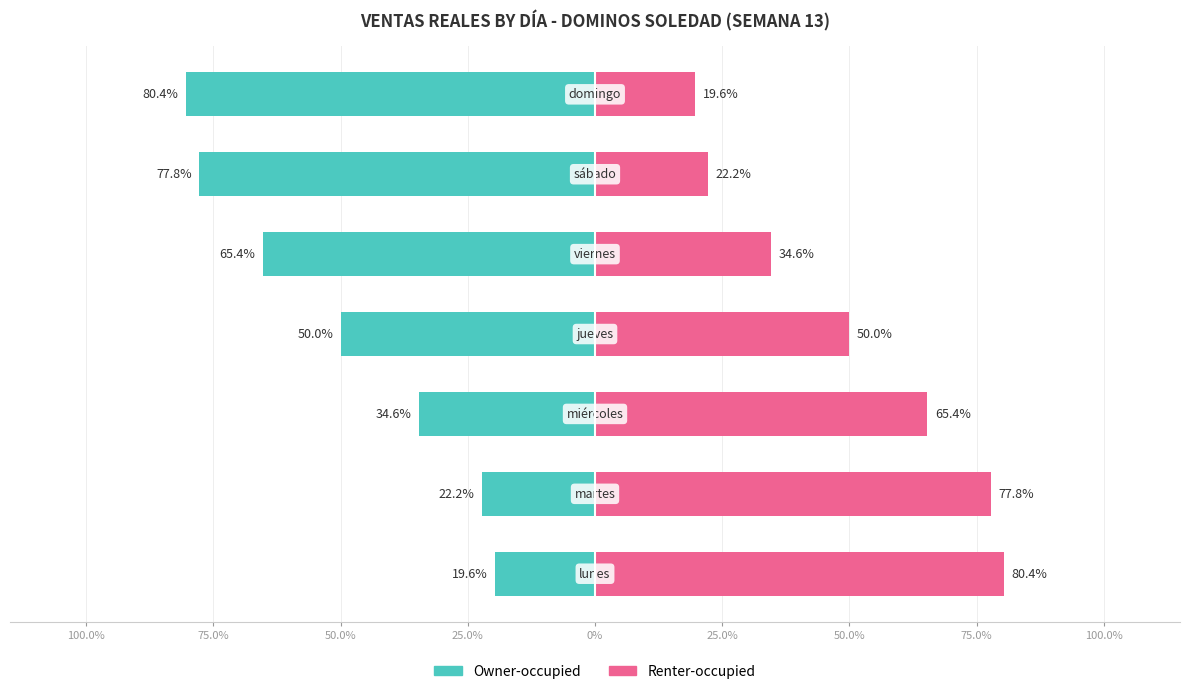

Reading left to right, transcribe all the data shown in this chart.

Owner-occupied: 100.0%=-19.6	75.0%=-22.2	50.0%=-34.6	25.0%=-50.0	0%=-65.4	25.0%=-77.8	50.0%=-80.4
Renter-occupied: 100.0%=80.4	75.0%=77.8	50.0%=65.4	25.0%=50.0	0%=34.6	25.0%=22.2	50.0%=19.6